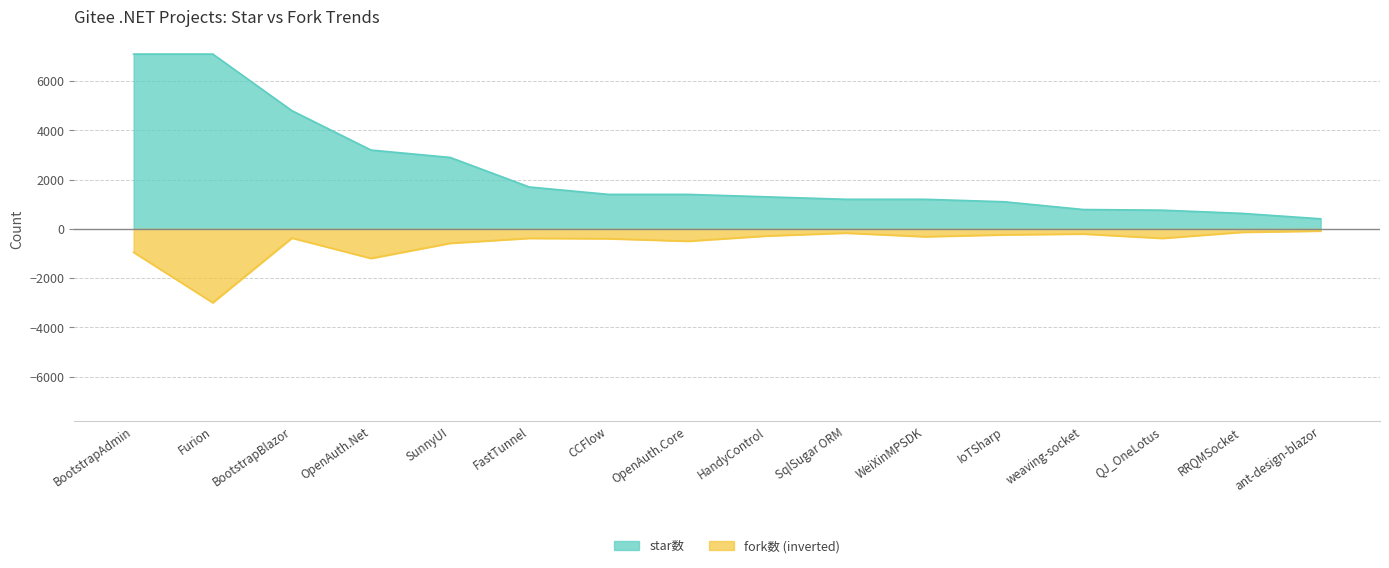

Rank the series at OpenAuth.Core from highest to lowest value.

star数, fork数